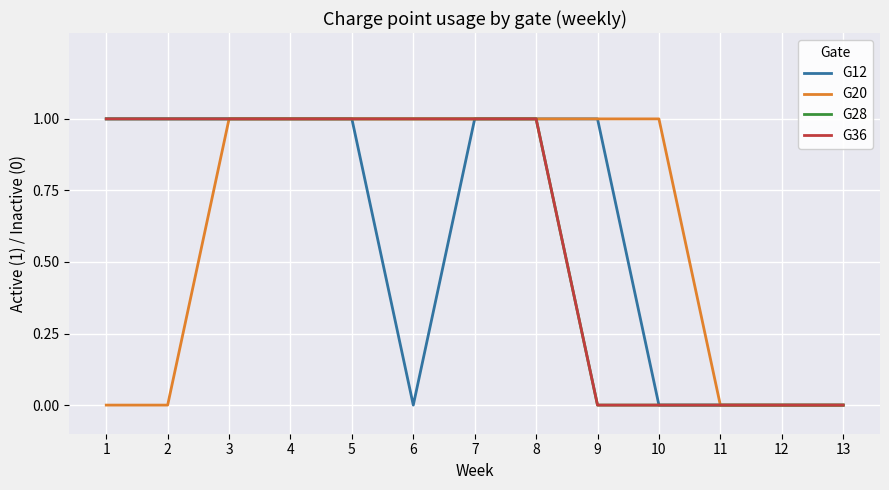

Does the chart have visible grid lines?

Yes